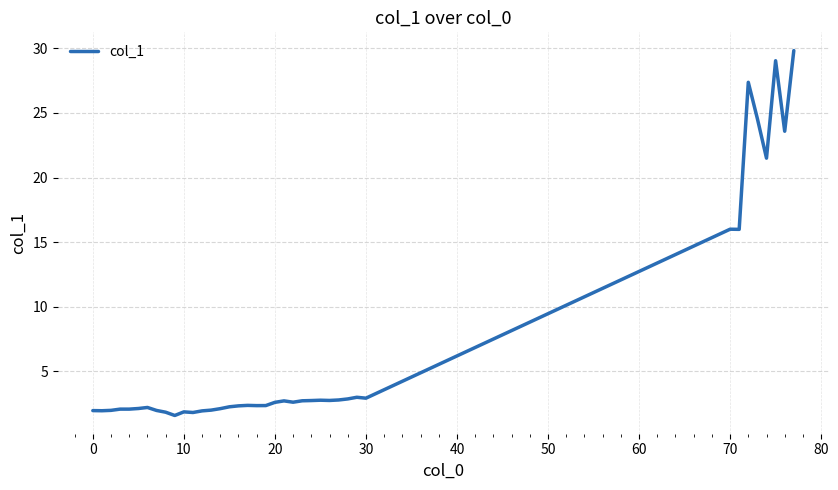

What is the difference between the maximum and minimum values?

28.2